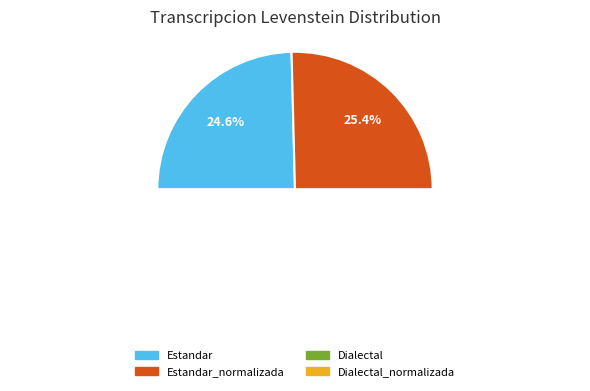

Which has a higher value, Estandar or Estandar_normalizada?

Estandar_normalizada